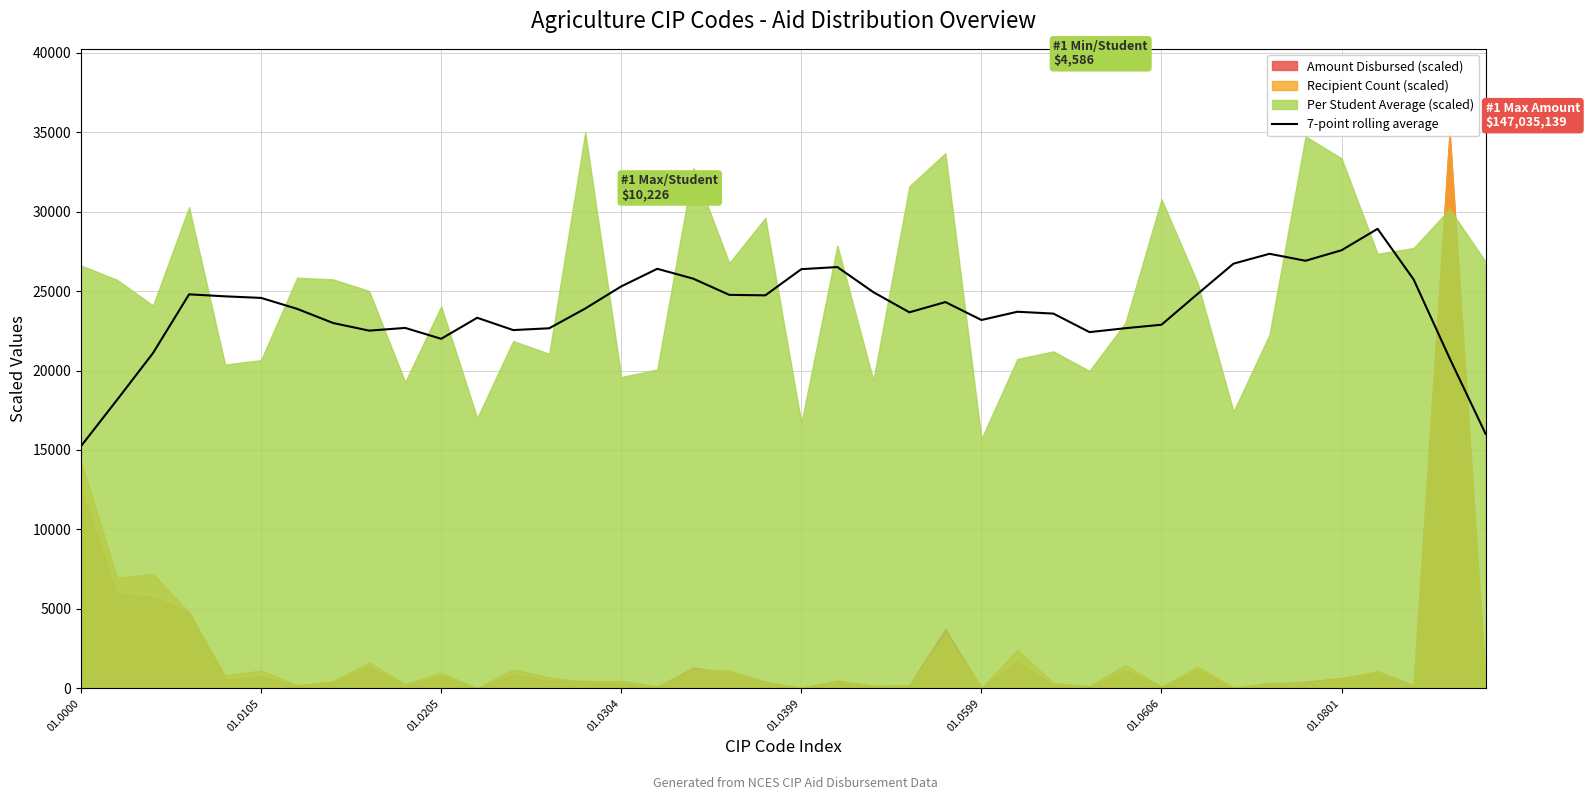

What is the maximum value for 7-point rolling average?

28919.9